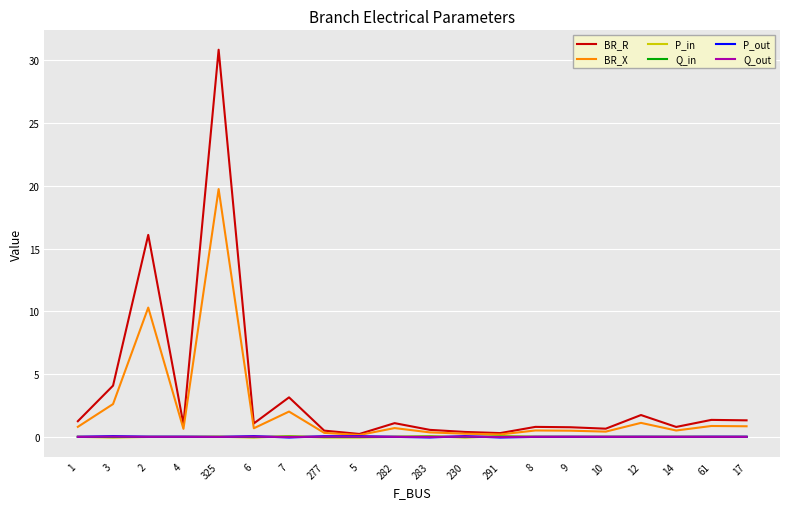

The BR_X series shows 0.5 at 9. True or false?

True